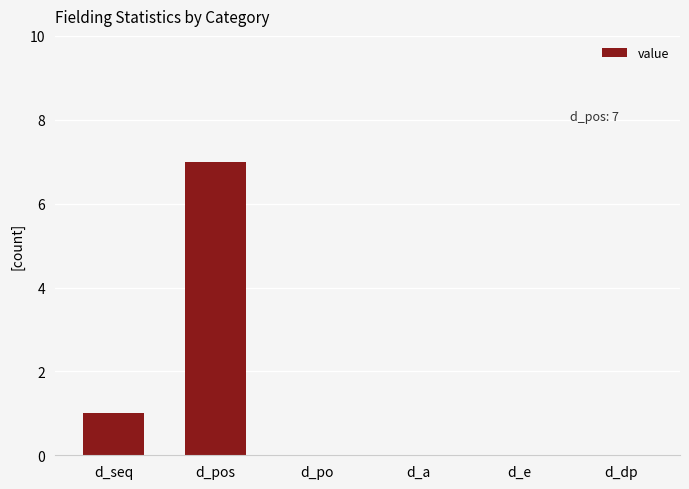

Count the number of data series in this chart.

1